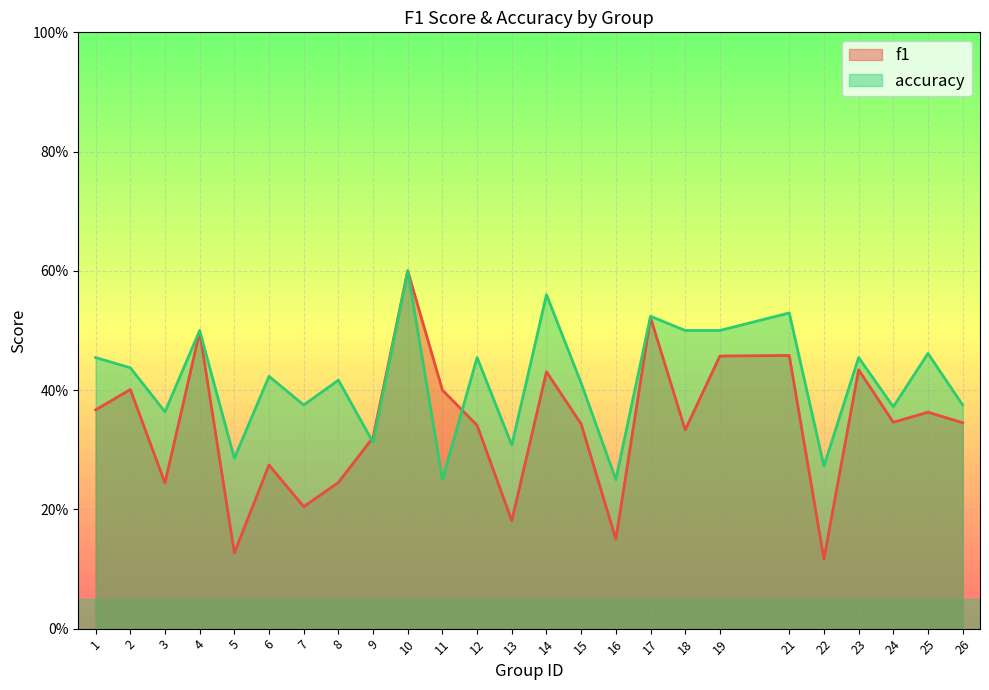

At which label does f1 reach its minimum?

22